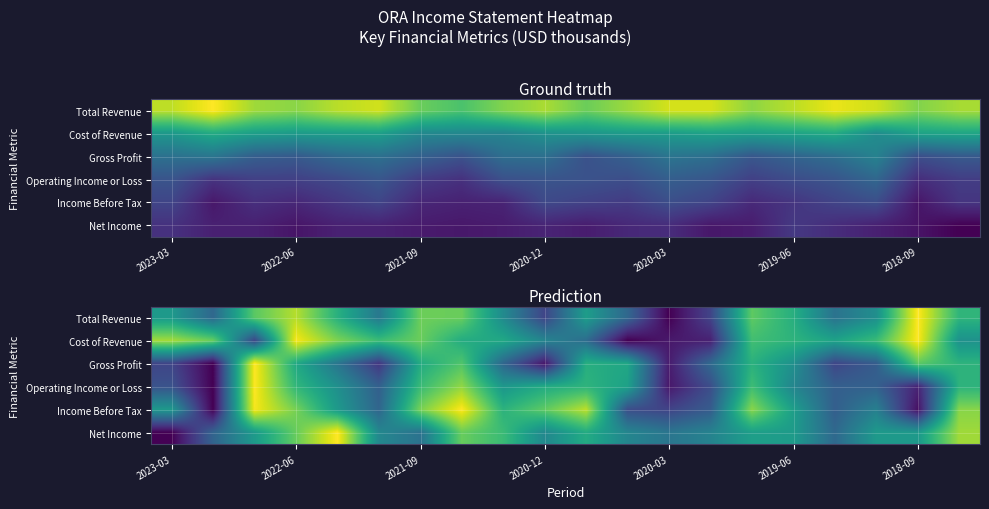

Rank the series by their maximum value, from highest to lowest.

Total Revenue, Operating Income or Loss, Gross Profit, Income Before Tax, Net Income, Cost of Revenue